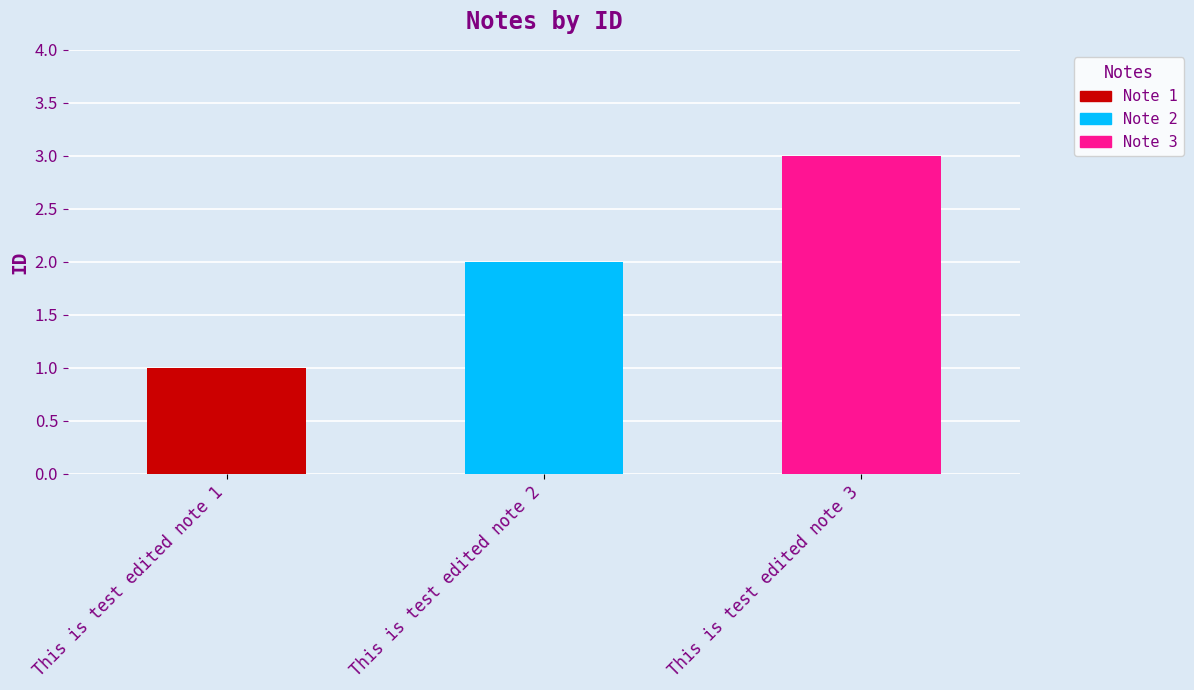

Reading left to right, extract all data points from this chart.

This is test edited note 1=1	This is test edited note 2=2	This is test edited note 3=3